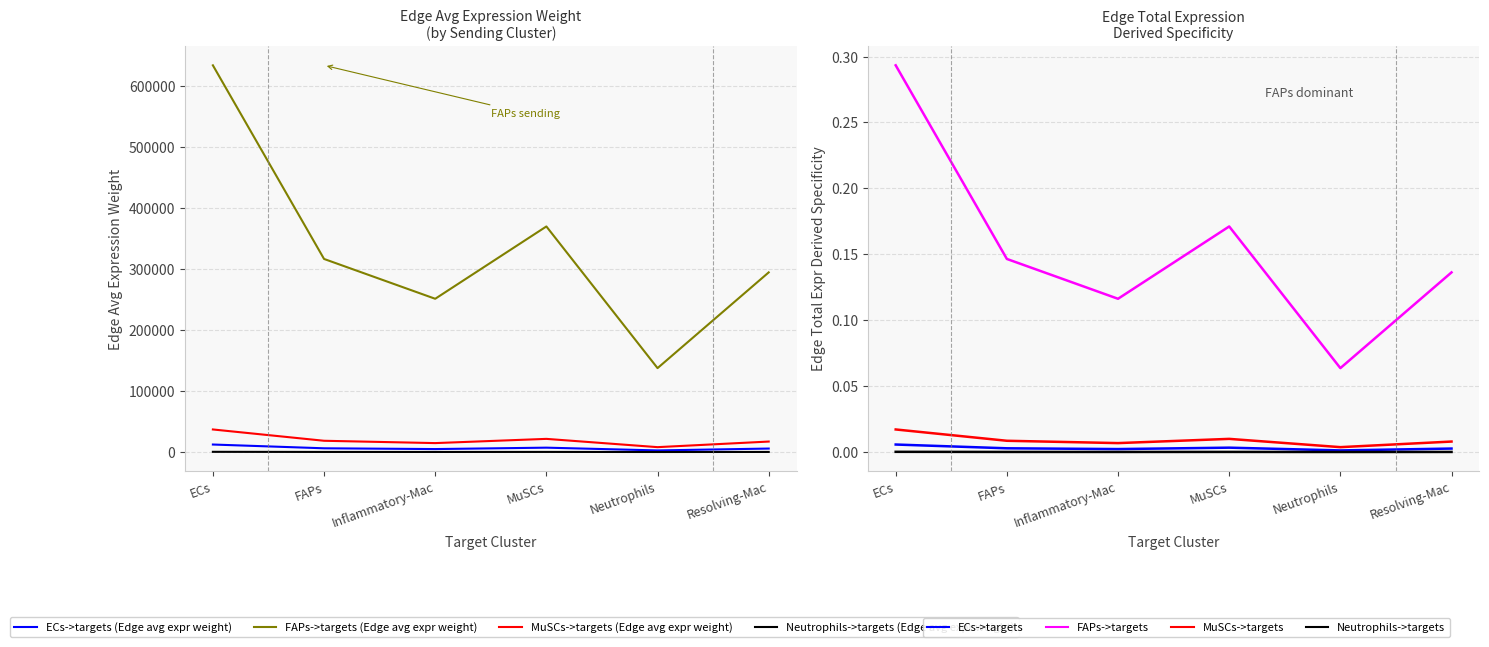

How many data points does each series have?

6